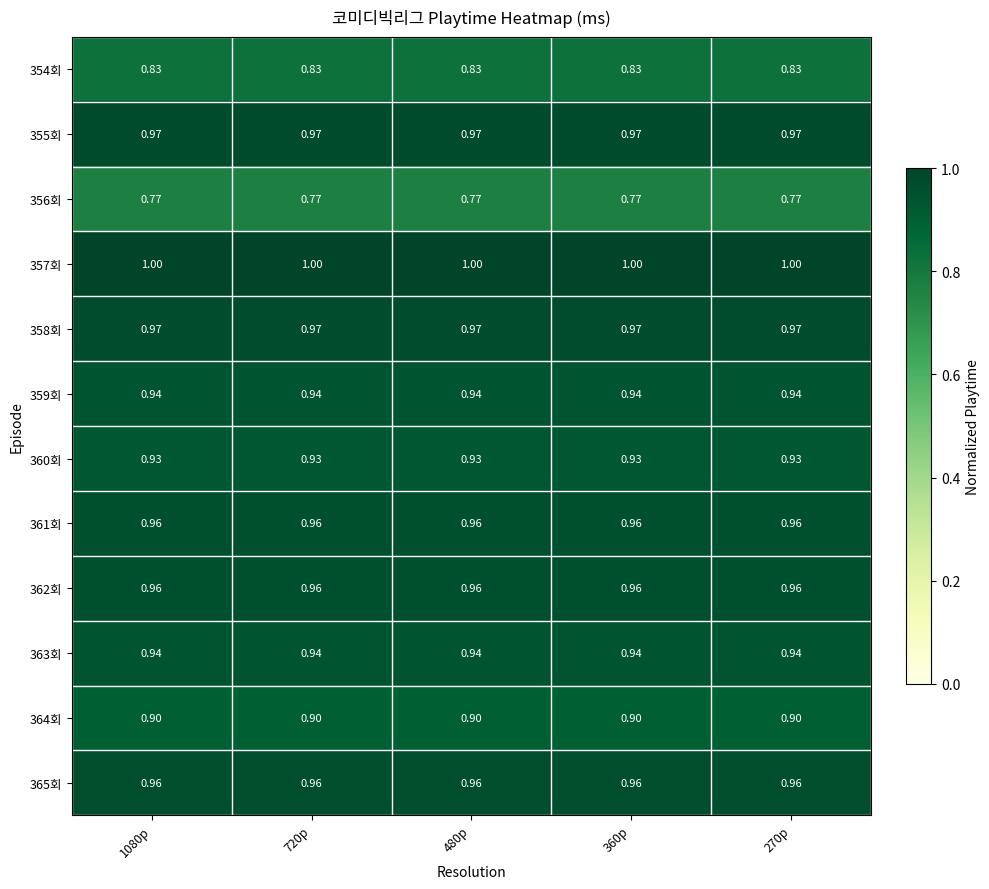

How many data points does each series have?

5